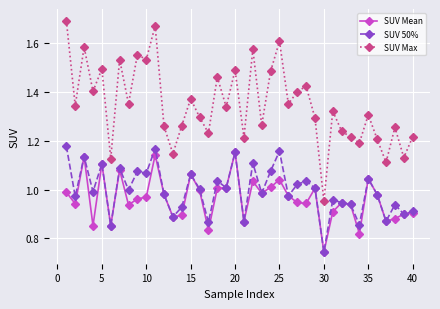

True or false: SUV 50% and SUV Max intersect in this chart.

False